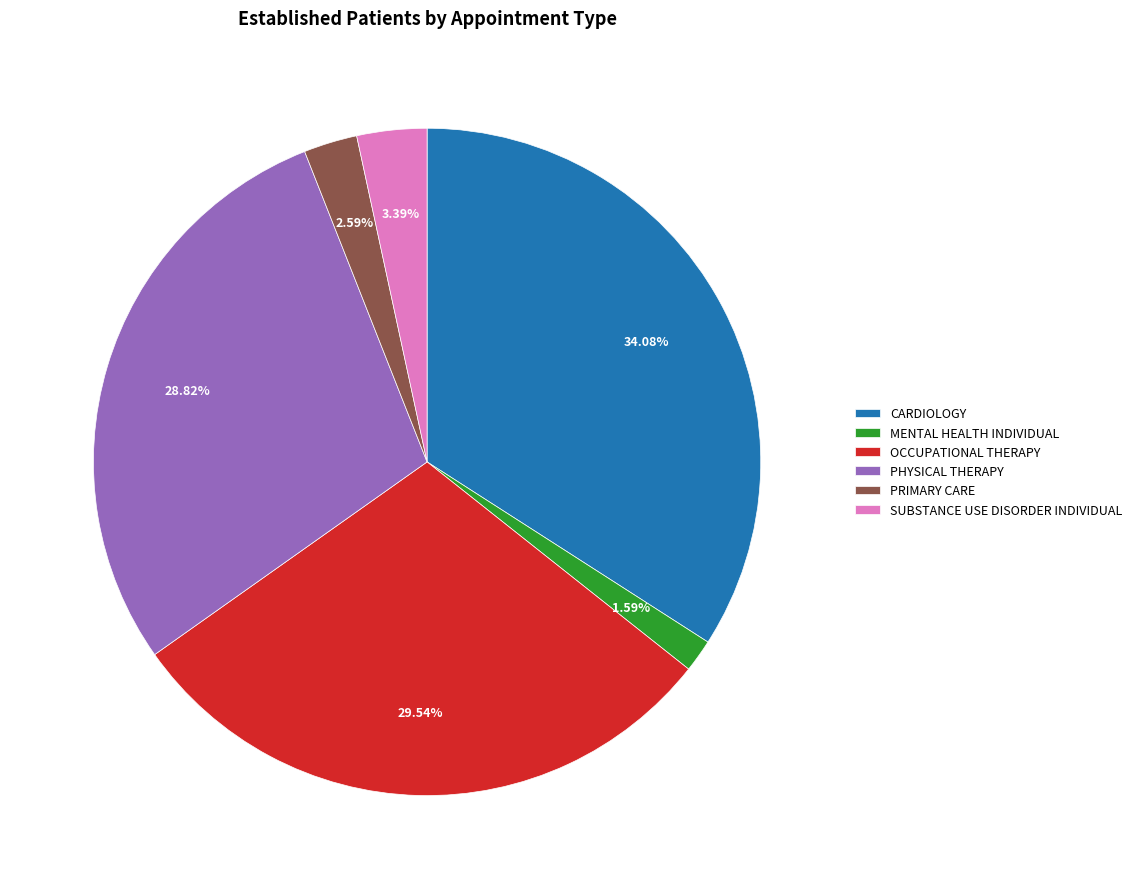

To the nearest percent, what is the difference between the MENTAL HEALTH INDIVIDUAL and PHYSICAL THERAPY slice percentages?

27%